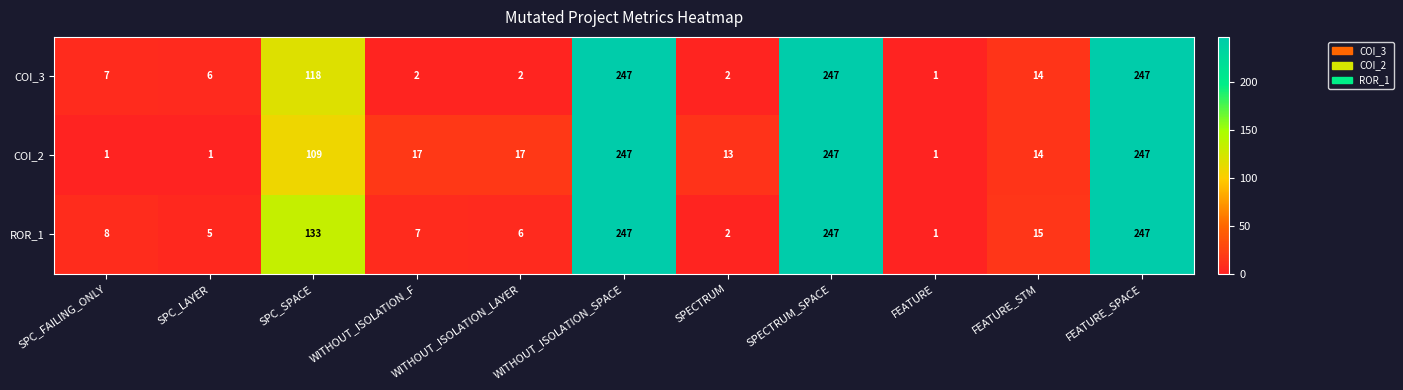

What is the total value across all series at SPECTRUM?

17